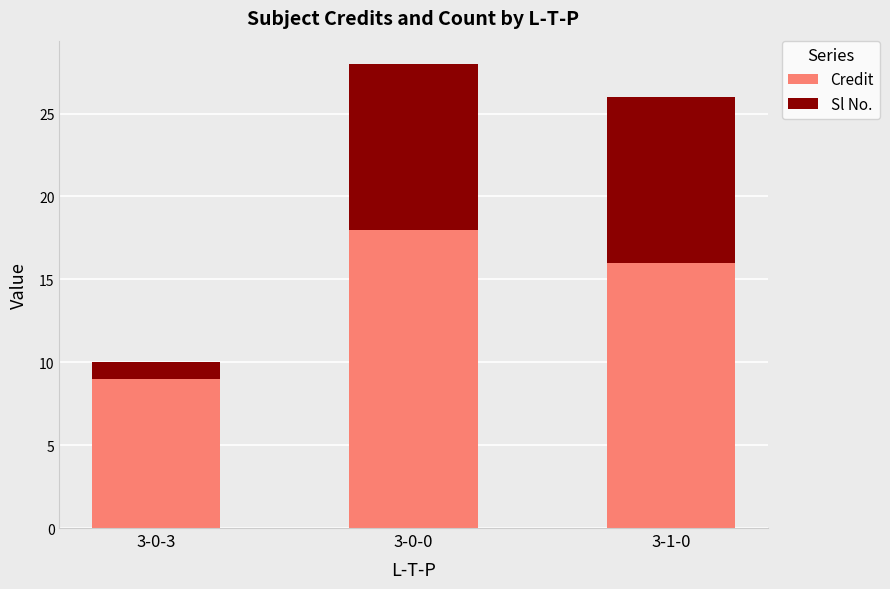

Is it true that Credit equals 16 at 3-1-0?

True